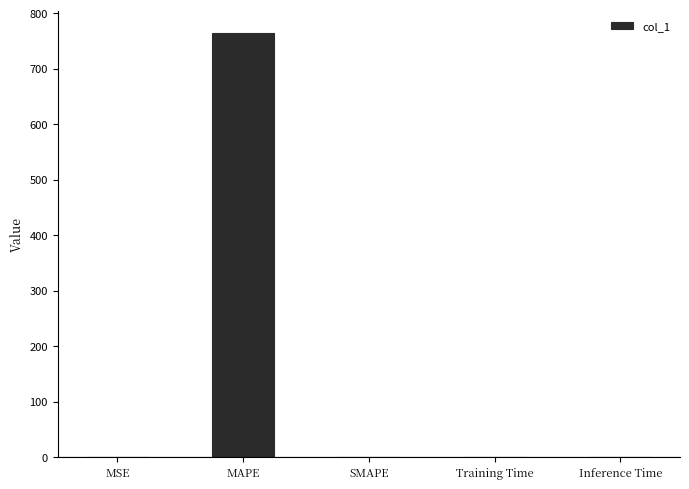

What is the sum of all values?

765.3